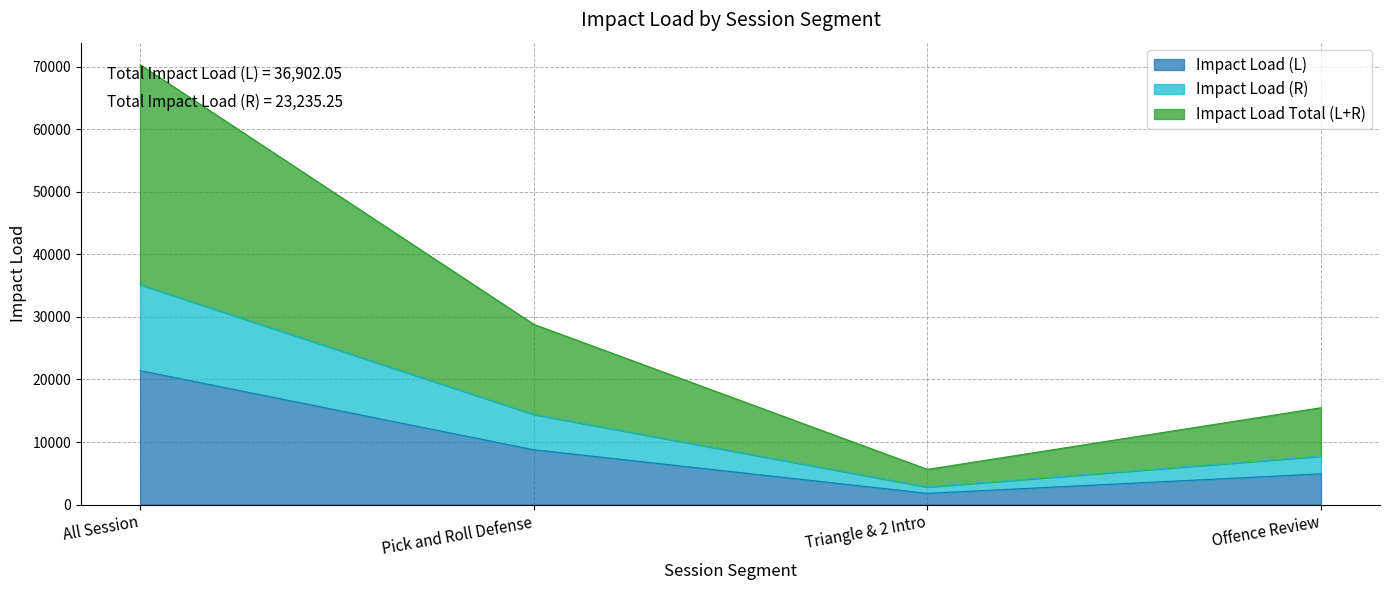

True or false: Impact Load (R) has more than 1 interior local peaks.

False